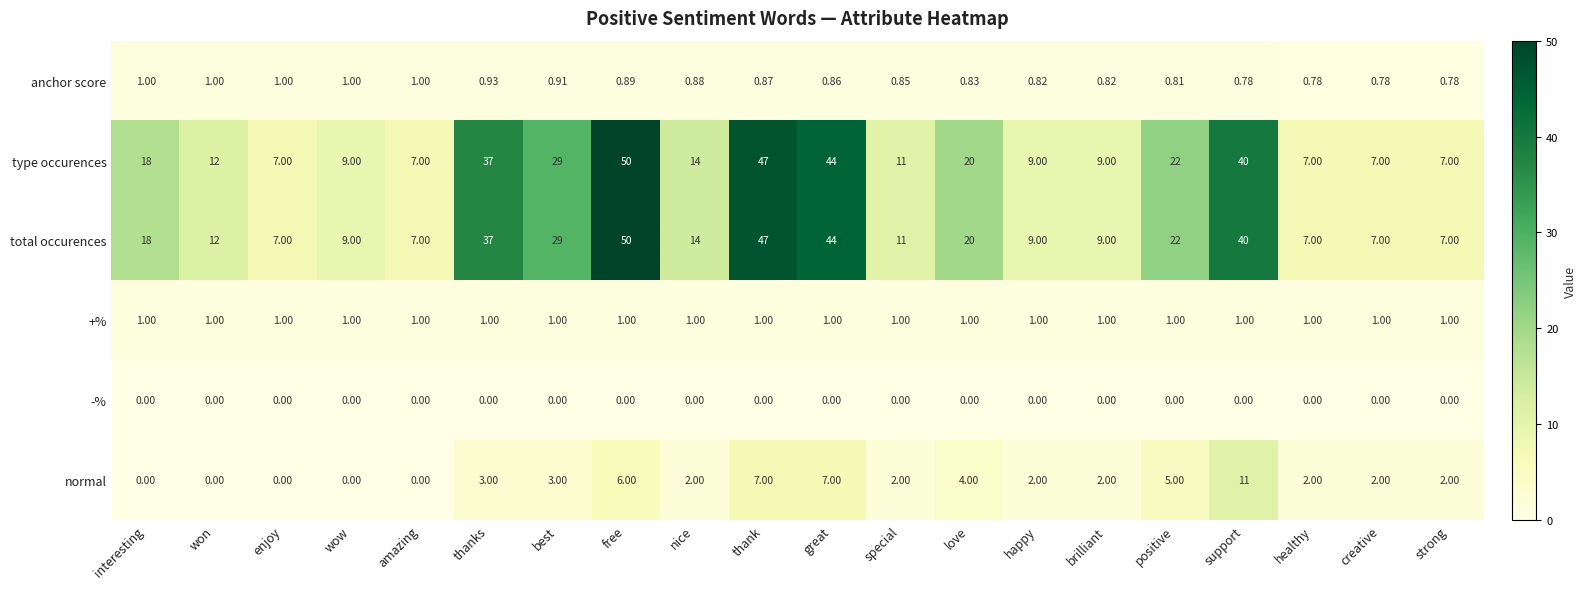

At which label does total occurences first exceed 14?

interesting